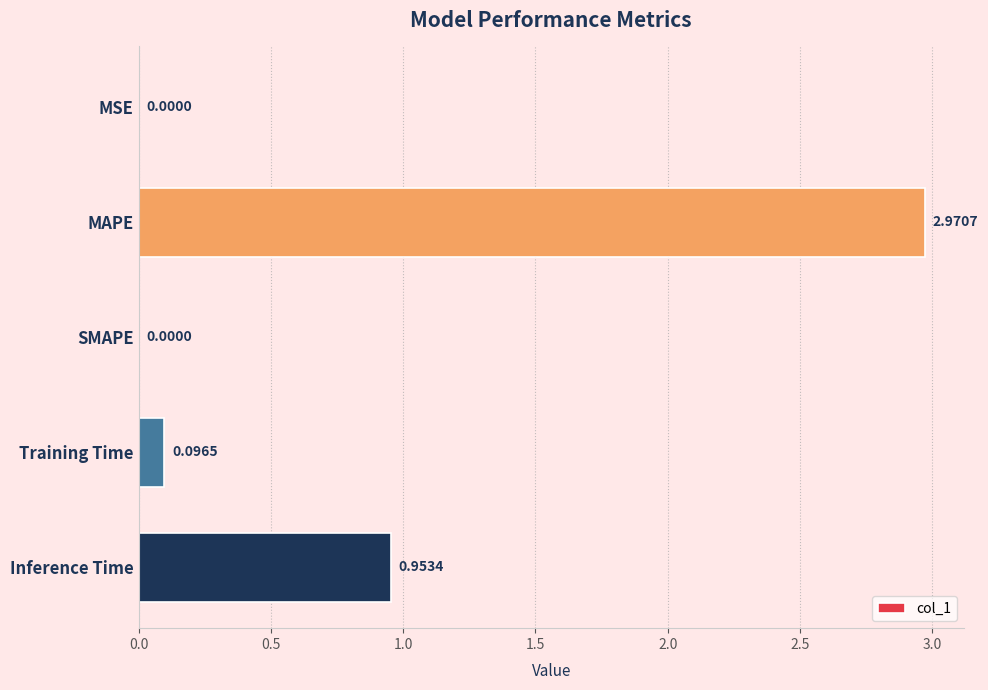

At which label is the value closest to 1?

Inference Time